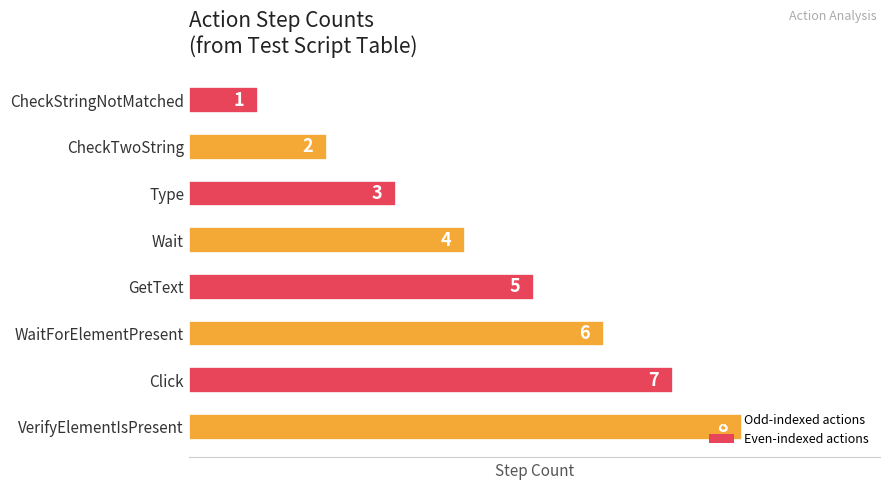

Rank the categories by value from highest to lowest.

VerifyElementIsPresent, Click, WaitForElementPresent, GetText, Wait, Type, CheckTwoString, CheckStringNotMatched